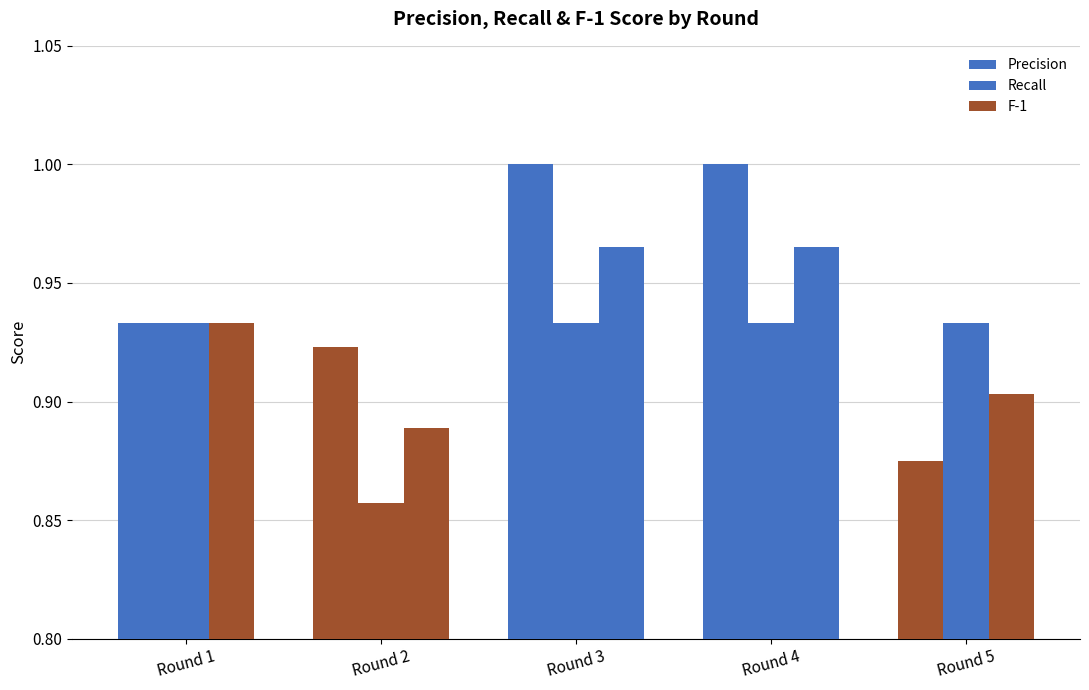

How many bars are there in total?

15